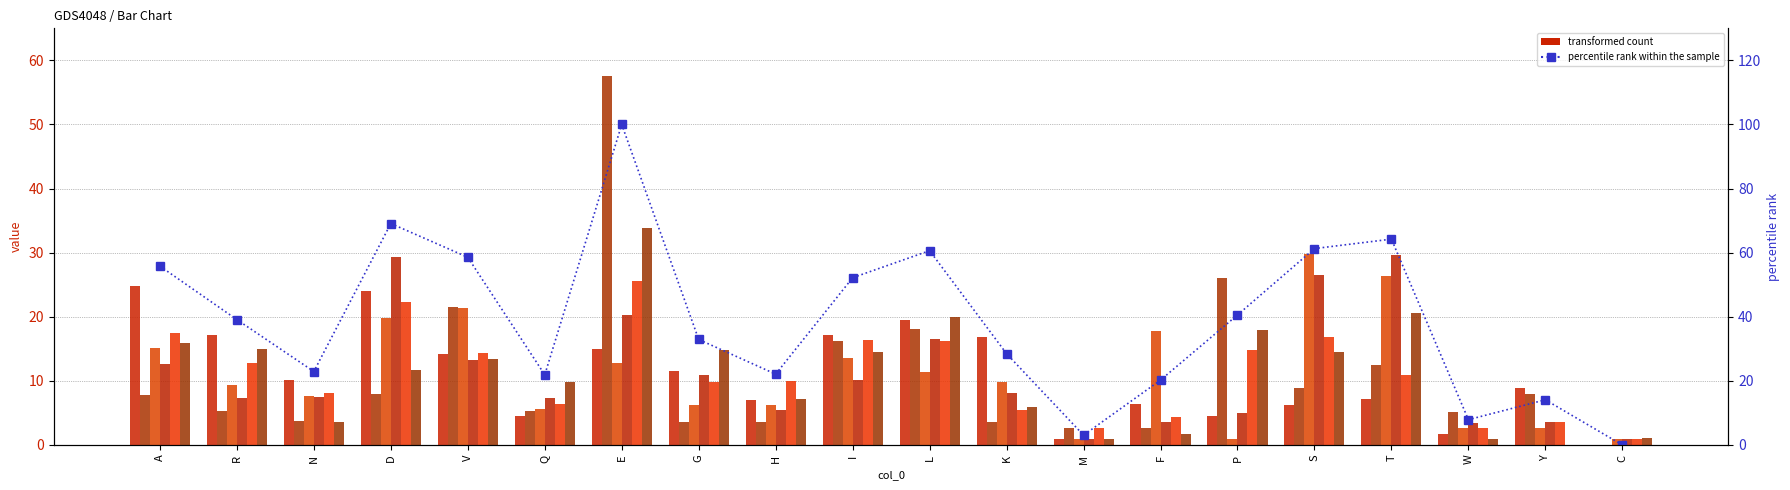

Reading left to right, list all the values displayed in this chart.

col_1: A=24.8	R=17.1	N=10.1	D=24.0	V=14.2	Q=4.5	E=15.0	G=11.6	H=7.0	I=17.2	L=19.5	K=16.9	M=0.9	F=6.4	P=4.6	S=6.3	T=7.2	W=1.7	Y=8.9	C=0.0
col_2: A=7.8	R=5.3	N=3.8	D=8.0	V=21.5	Q=5.3	E=57.5	G=3.5	H=3.6	I=16.2	L=18.0	K=3.6	M=2.6	F=2.6	P=26.0	S=8.8	T=12.5	W=5.2	Y=7.9	C=0.0
col_3: A=15.1	R=9.4	N=7.6	D=19.9	V=21.4	Q=5.6	E=12.8	G=6.2	H=6.3	I=13.5	L=11.3	K=9.8	M=0.9	F=17.8	P=0.9	S=29.8	T=26.4	W=2.6	Y=2.7	C=0.9
col_4: A=12.6	R=7.3	N=7.5	D=29.3	V=13.2	Q=7.3	E=20.2	G=11.0	H=5.4	I=10.2	L=16.5	K=8.0	M=0.9	F=3.5	P=4.9	S=26.5	T=29.7	W=3.5	Y=3.6	C=0.9
col_5: A=17.4	R=12.8	N=8.2	D=22.4	V=14.4	Q=6.4	E=25.6	G=9.9	H=10.0	I=16.4	L=16.2	K=5.5	M=2.6	F=4.4	P=14.9	S=16.8	T=11.0	W=2.7	Y=3.5	C=1.0
col_6: A=16.0	R=14.9	N=3.6	D=11.7	V=13.5	Q=9.9	E=33.9	G=14.8	H=7.2	I=14.5	L=20.0	K=5.9	M=0.9	F=1.8	P=17.9	S=14.5	T=20.7	W=0.9	Y=0.0	C=1.0